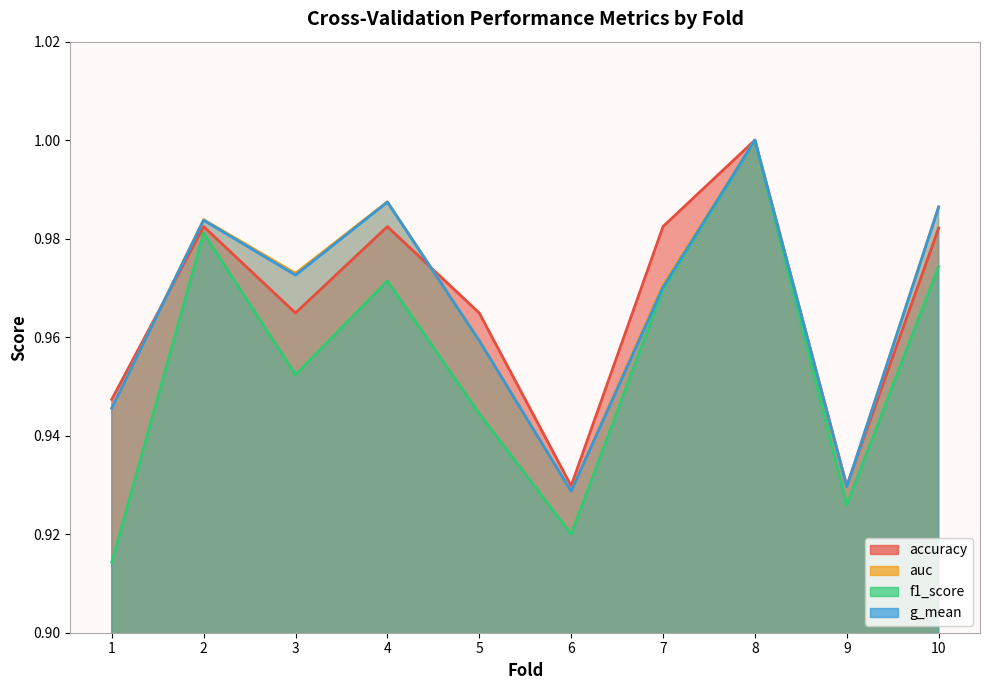

List the series in order of their peak value, highest first.

accuracy, auc, f1_score, g_mean